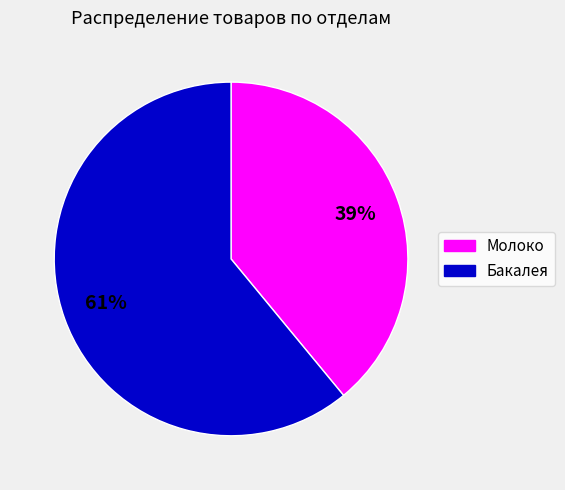

What percentage is the Молоко slice, to the nearest percent?

39%